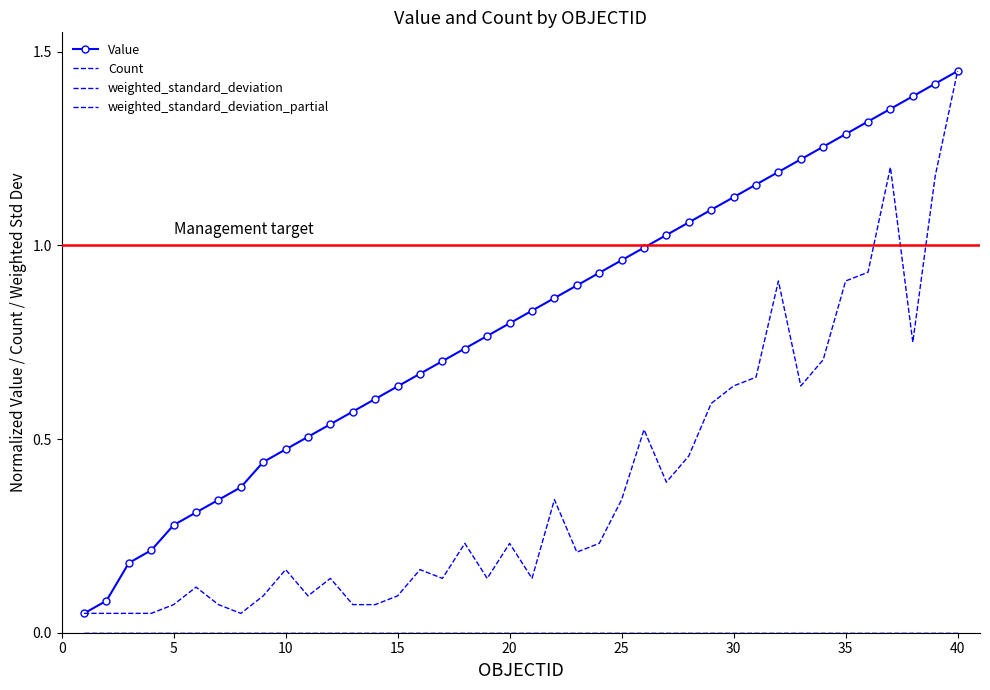

Reading right to left, list all the values displayed in this chart.

Value: 1.4	1.4	1.4	1.4	1.3	1.3	1.3	1.2	1.2	1.2	1.1	1.1	1.1	1.0	1.0	1.0	0.9	0.9	0.9	0.8	0.8	0.8	0.7	0.7	0.7	0.6	0.6	0.6	0.5	0.5	0.5	0.4	0.4	0.3	0.3	0.3	0.2	0.2	0.1	0.1
Count: 1.4	1.2	0.8	1.2	0.9	0.9	0.7	0.6	0.9	0.7	0.6	0.6	0.5	0.4	0.5	0.3	0.2	0.2	0.3	0.1	0.2	0.1	0.2	0.1	0.2	0.1	0.1	0.1	0.1	0.1	0.2	0.1	0.1	0.1	0.1	0.1	0.1	0.1	0.1	0.1
weighted_standard_deviation: 0.0	0.0	0.0	0.0	0.0	0.0	0.0	0.0	0.0	0.0	0.0	0.0	0.0	0.0	0.0	0.0	0.0	0.0	0.0	0.0	0.0	0.0	0.0	0.0	0.0	0.0	0.0	0.0	0.0	0.0	0.0	0.0	0.0	0.0	0.0	0.0	0.0	0.0	0.0	0.0
weighted_standard_deviation_partial: 0.0	0.0	0.0	0.0	0.0	0.0	0.0	0.0	0.0	0.0	0.0	0.0	0.0	0.0	0.0	0.0	0.0	0.0	0.0	0.0	0.0	0.0	0.0	0.0	0.0	0.0	0.0	0.0	0.0	0.0	0.0	0.0	0.0	0.0	0.0	0.0	0.0	0.0	0.0	0.0